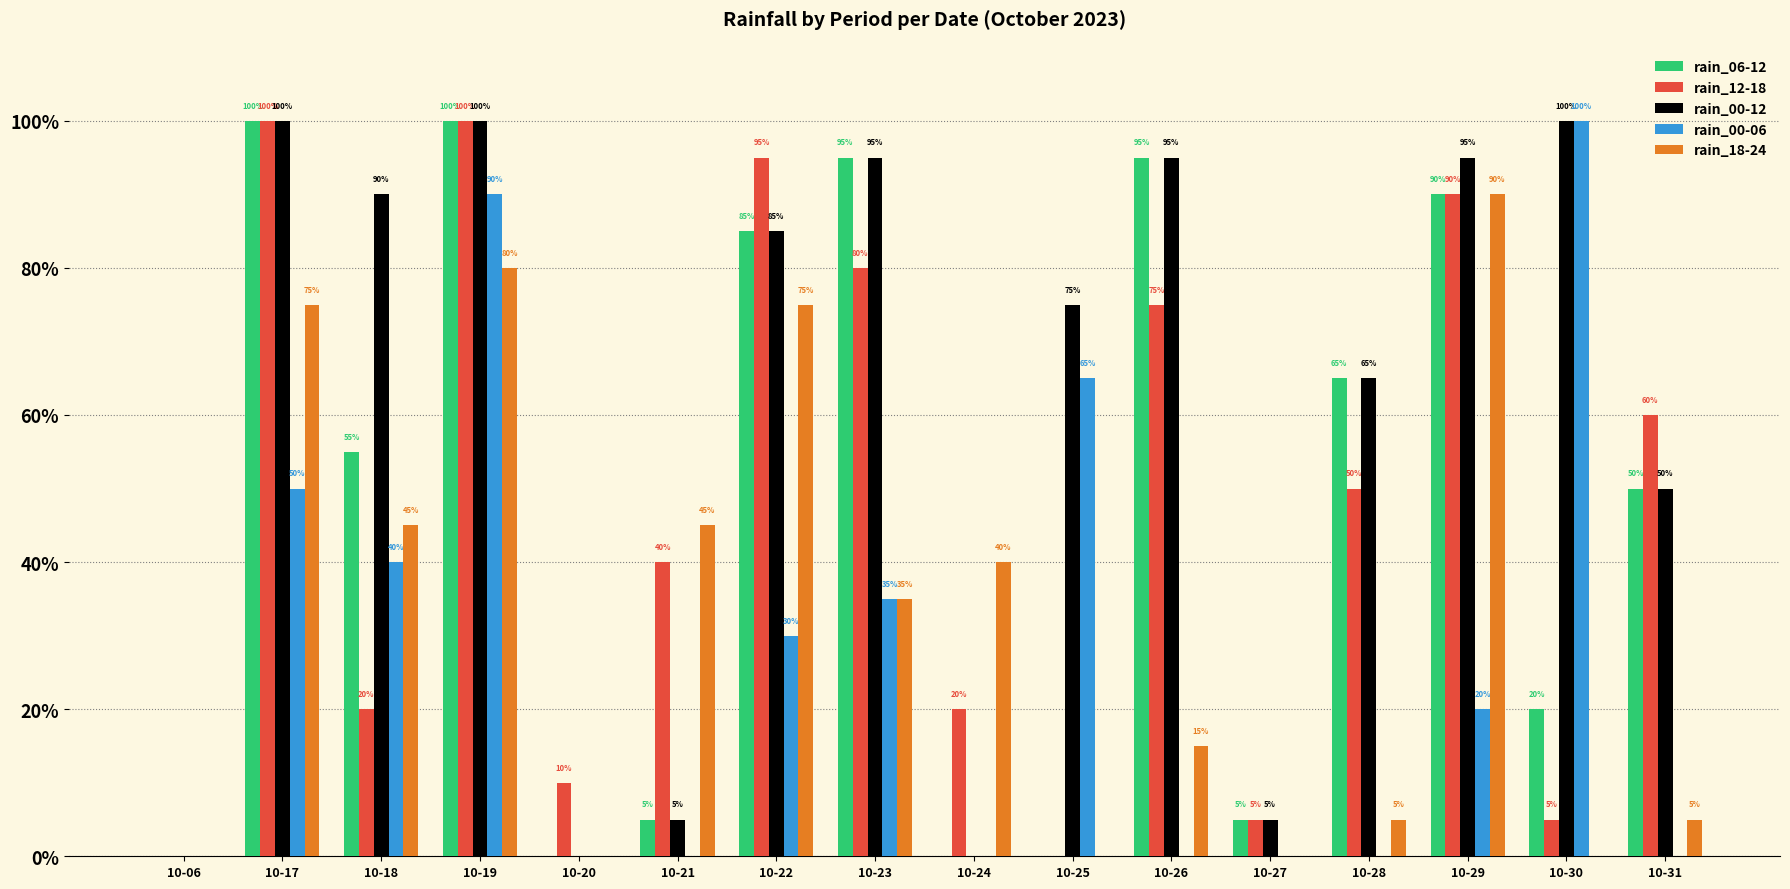

What is the highest value of the rain_06-12 series?

100